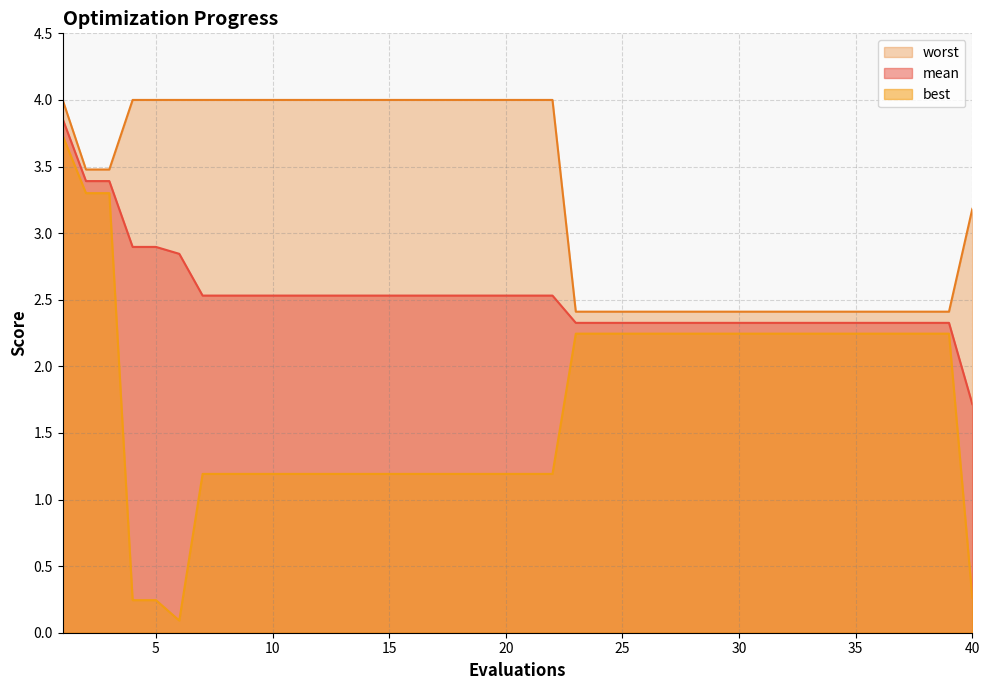

How many distinct data groups are displayed?

3